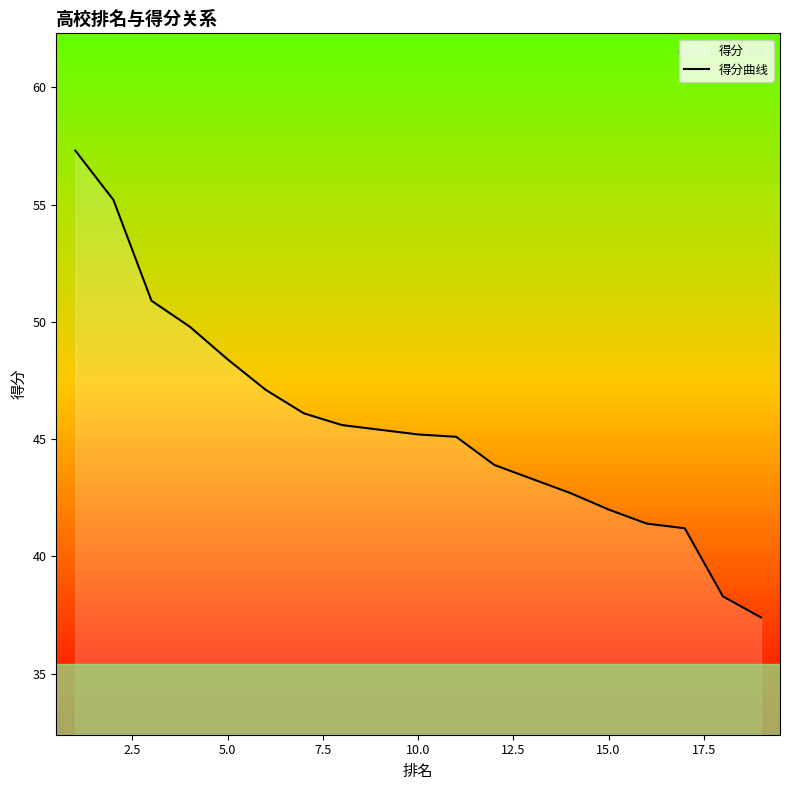

How many lines are shown in the chart?

1